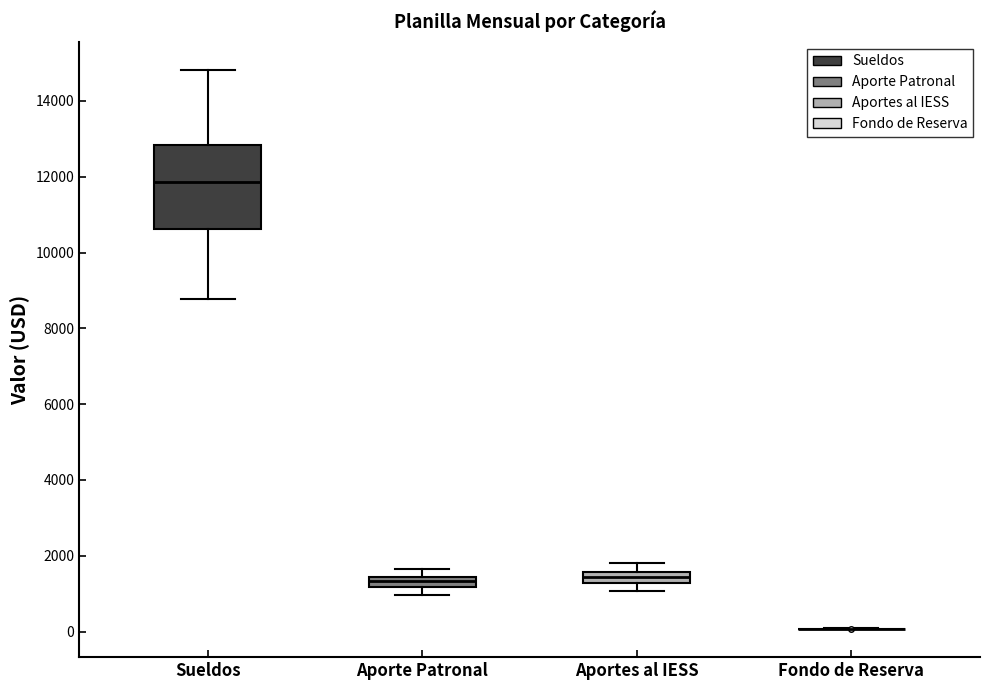

Comparing the boxes themselves (not the whiskers), which one is the tallest?

Sueldos